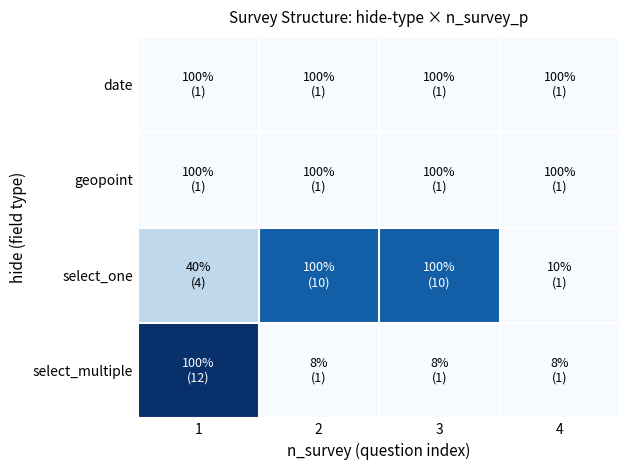

Reading right to left, extract all data points from this chart.

date: 4=1	3=1	2=1	1=1
geopoint: 4=1	3=1	2=1	1=1
select_one: 4=1	3=10	2=10	1=4
select_multiple: 4=1	3=1	2=1	1=12